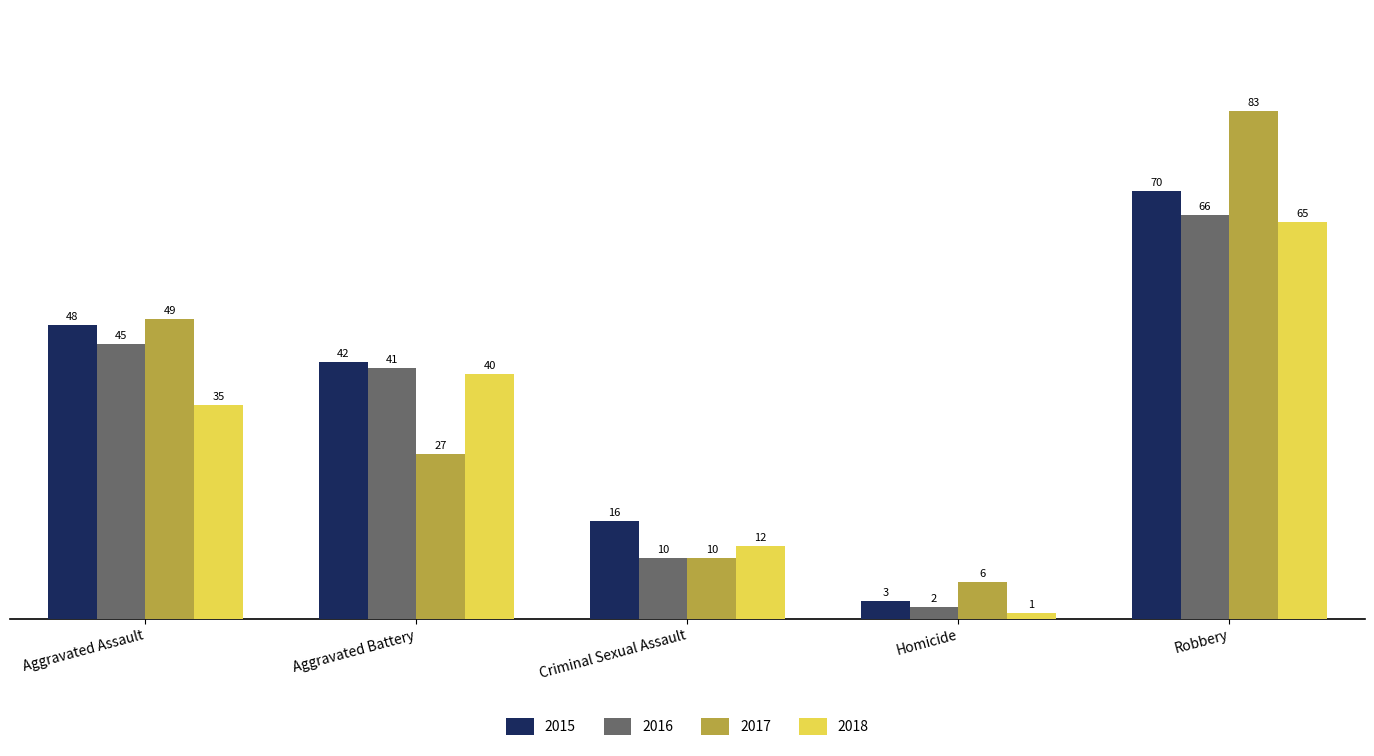

Rank the series by their maximum value, from lowest to highest.

2018, 2016, 2015, 2017